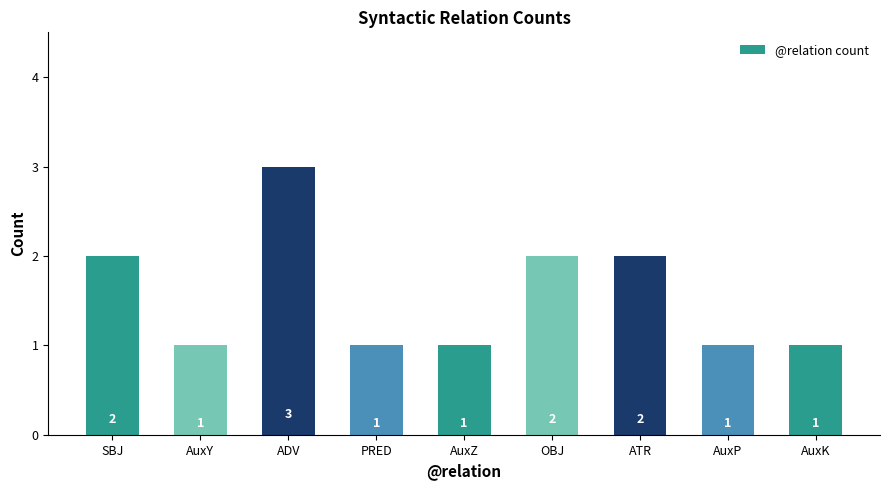

True or false: the data shows 2 at SBJ.

True